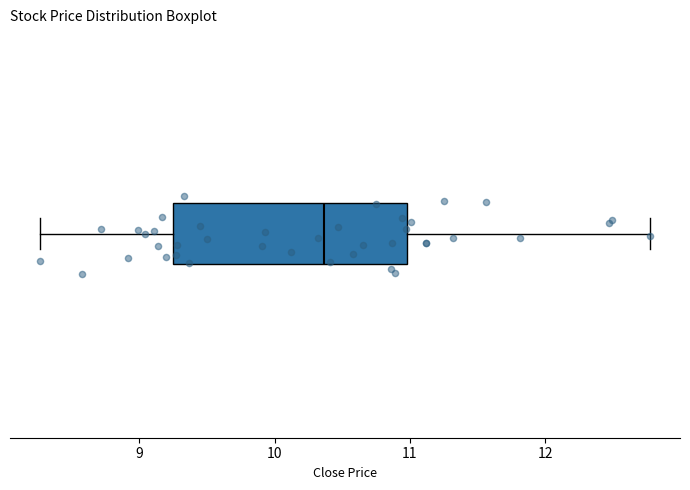

Where does the left whisker of the box end on the x-axis? The values are not printed on the chart, so give them approximately, as read against the axis.

8.3